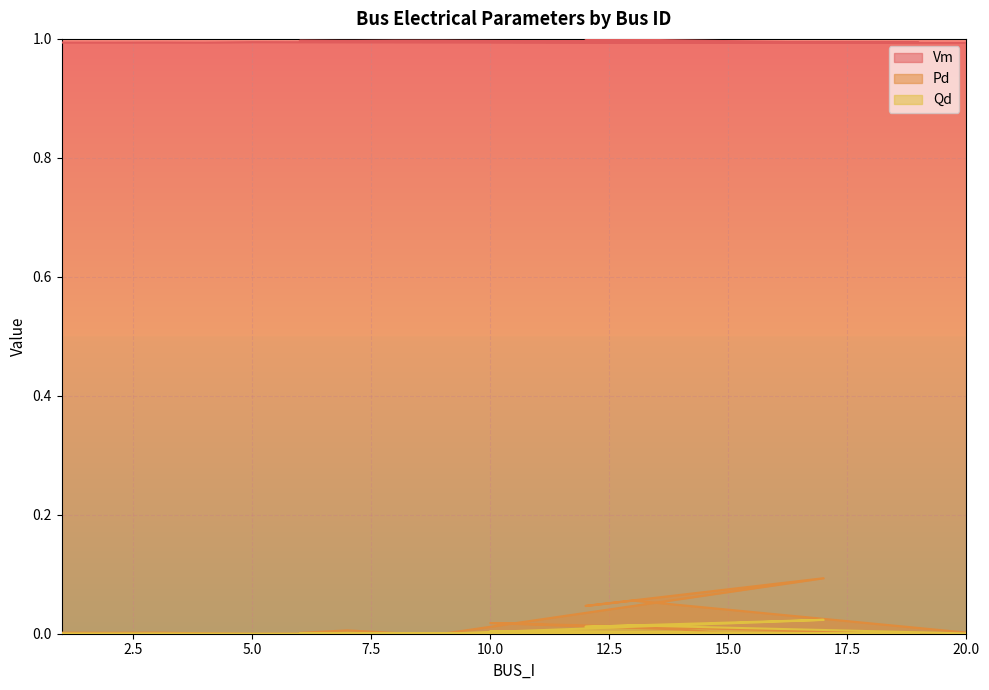

The value of Vm at 20 is 1.7. True or false?

False